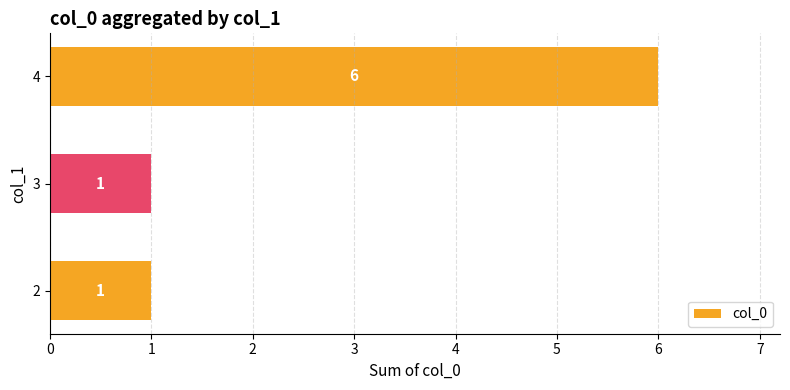

What is the maximum value shown in the chart?

6